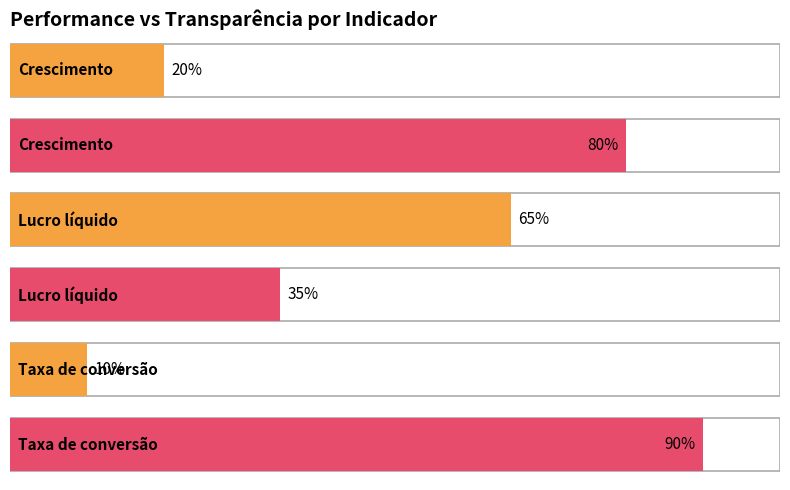

What position from the left is Lucro líquido?

2